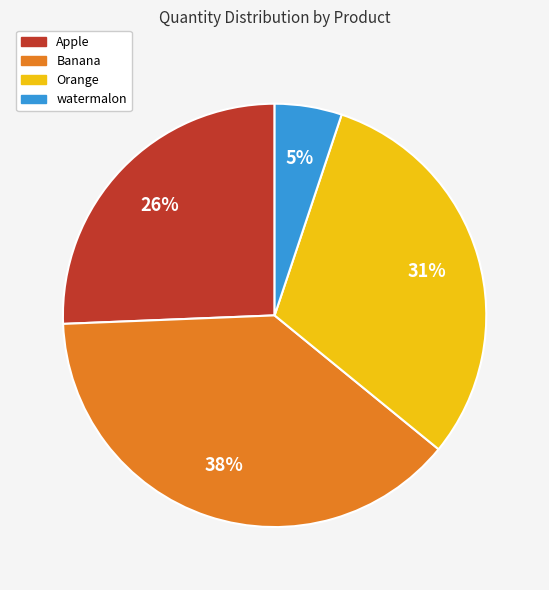

Which has a higher value, Banana or Apple?

Banana